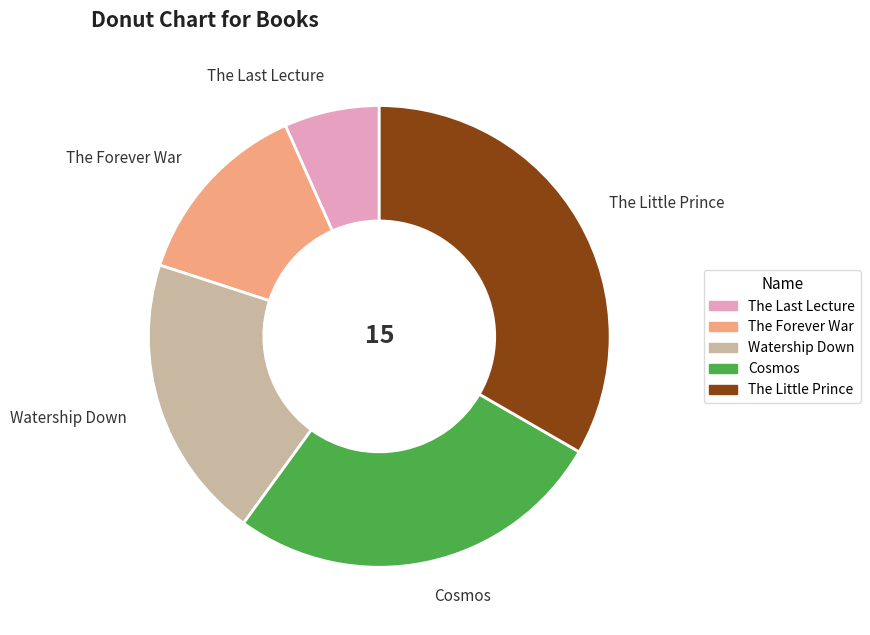

Does any single category account for the majority?

No